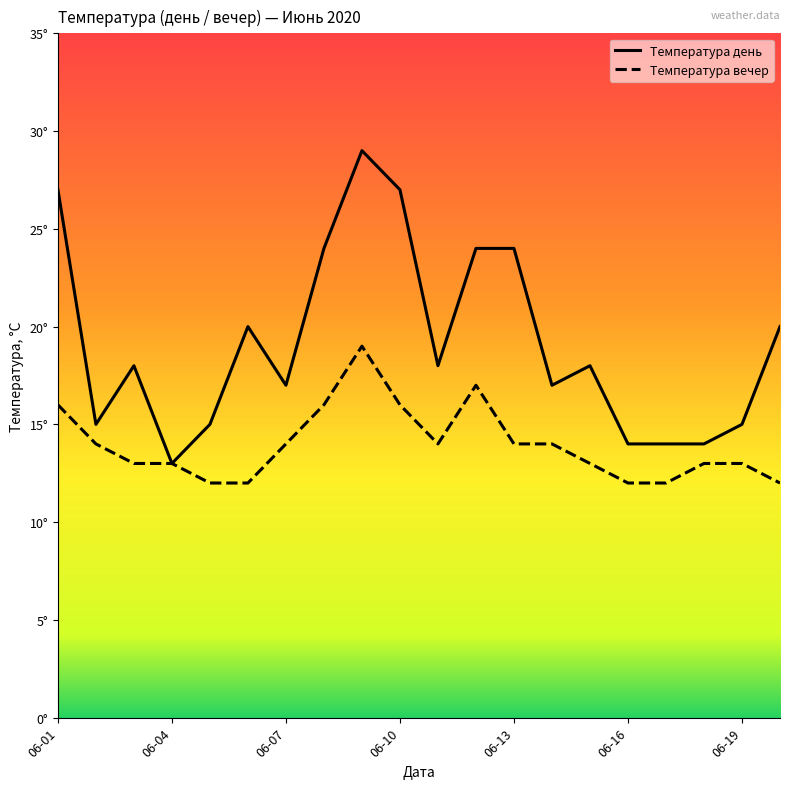

Rank the series by their maximum value, from highest to lowest.

Температура день, Температура вечер